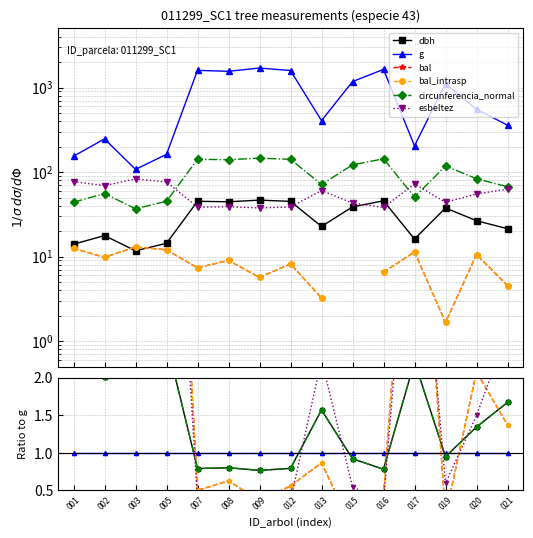

True or false: esbeltez has a value of 0.6 at 020.

False